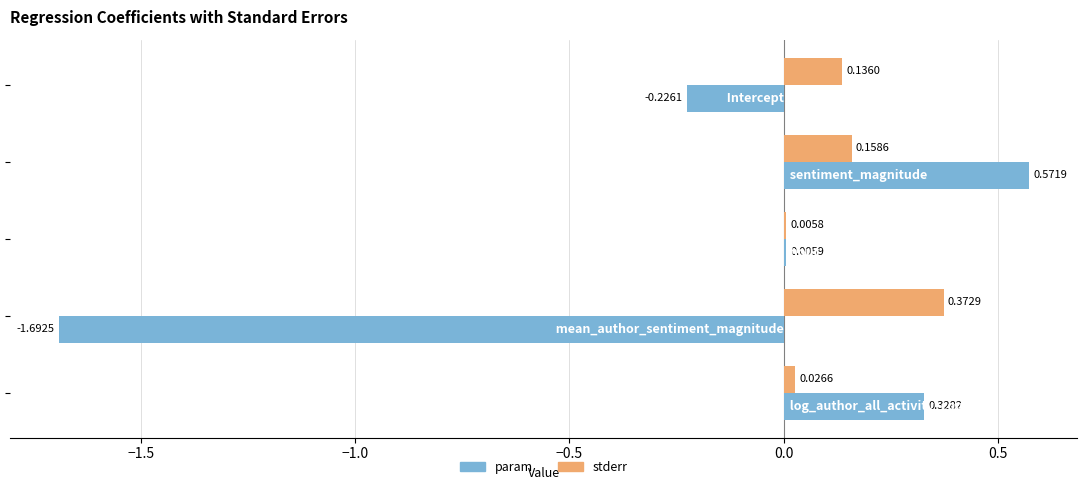

What is the sum of all param values?

-1.0